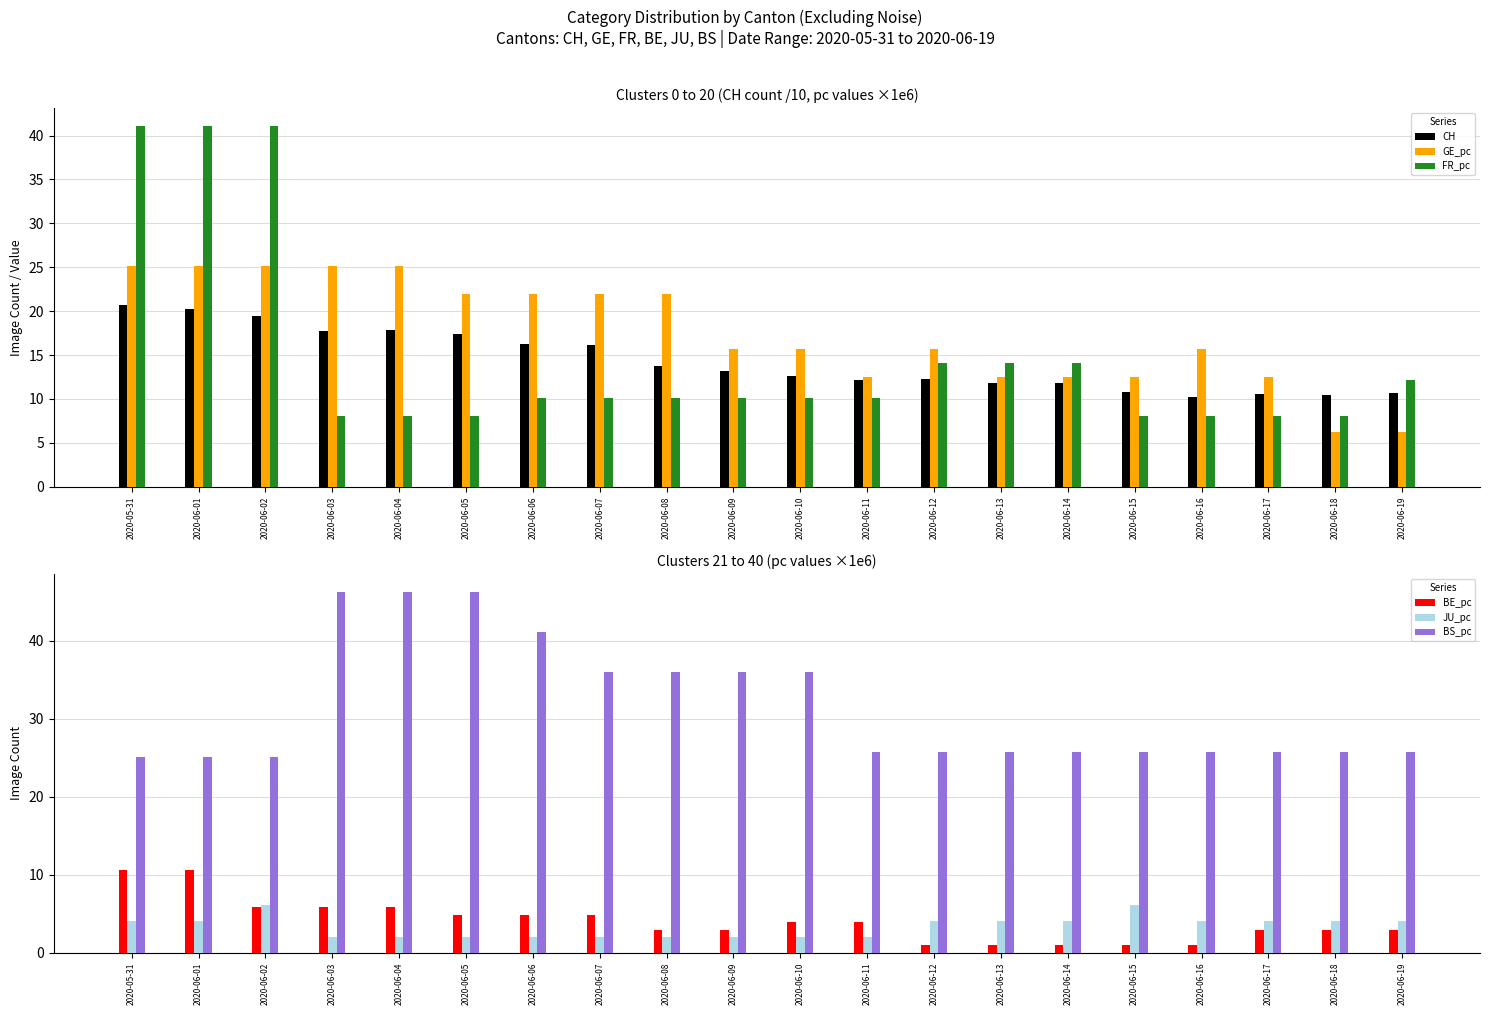

What is the difference between the highest and lowest values at 2020-06-16?

24.7